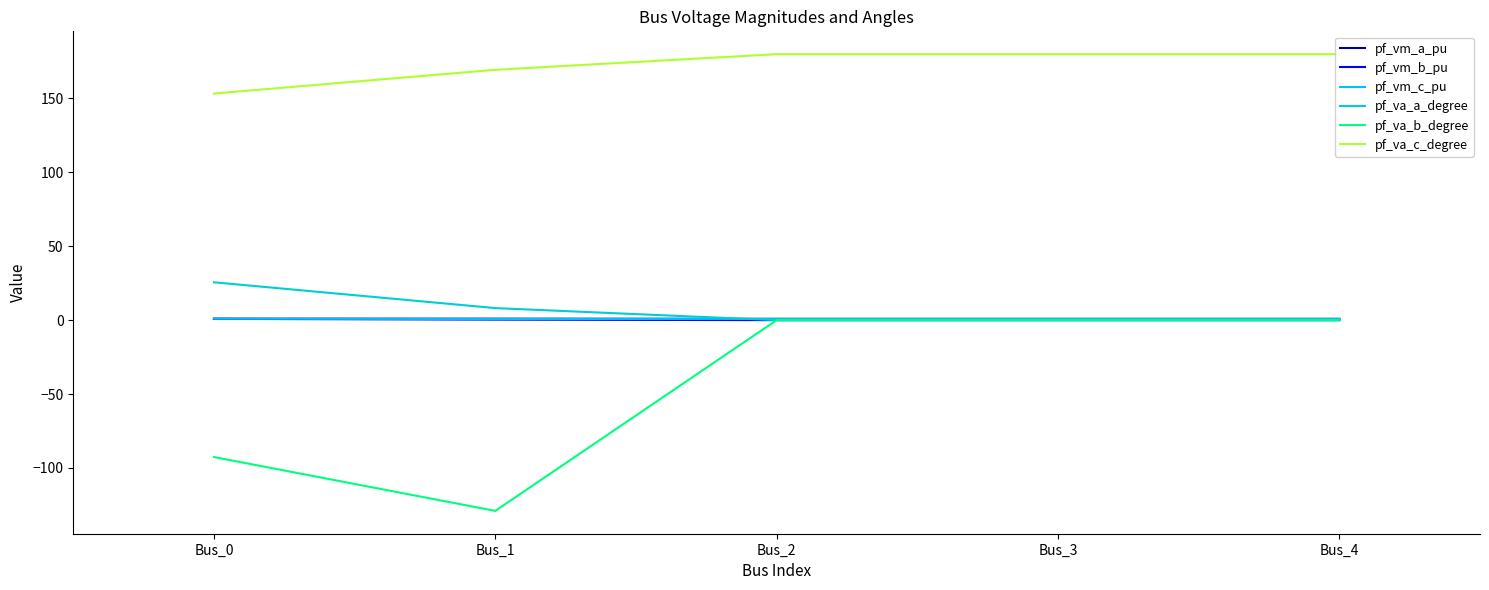

What is the difference between the highest and lowest values at Bus_3?

180.0